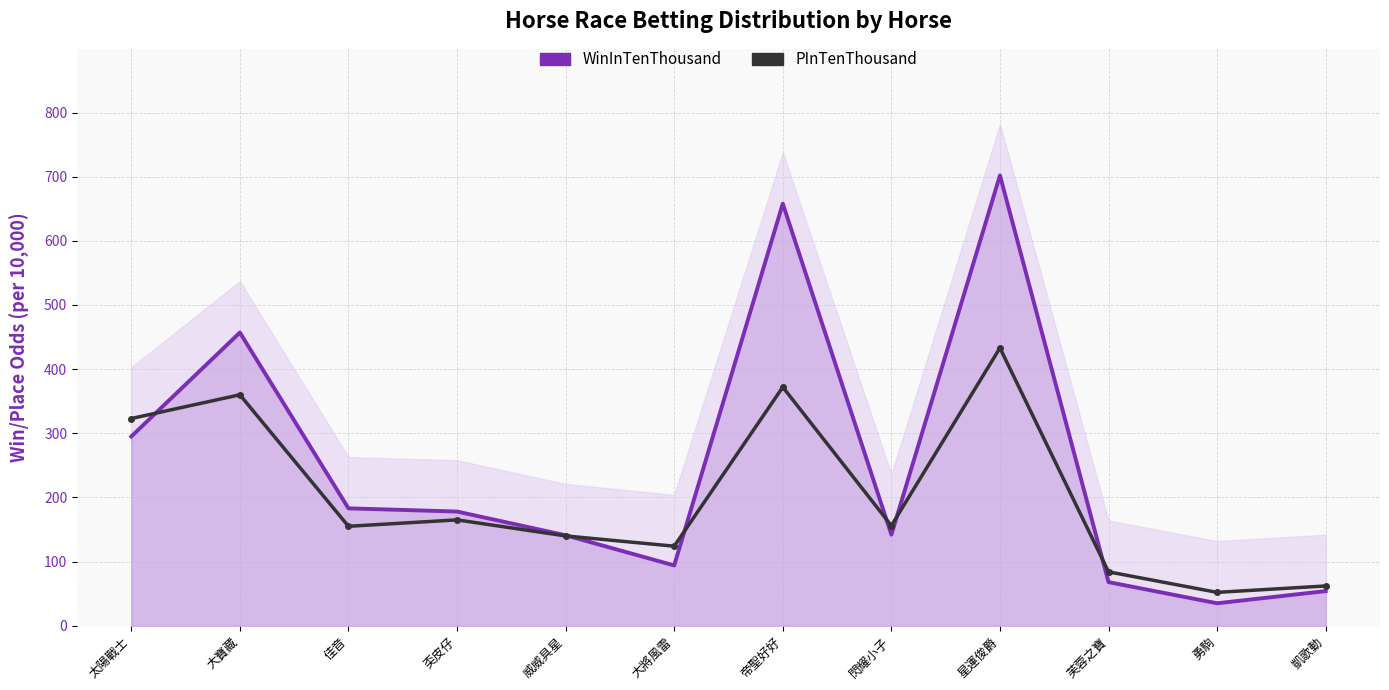

What position from the right is 閃耀小子?

5